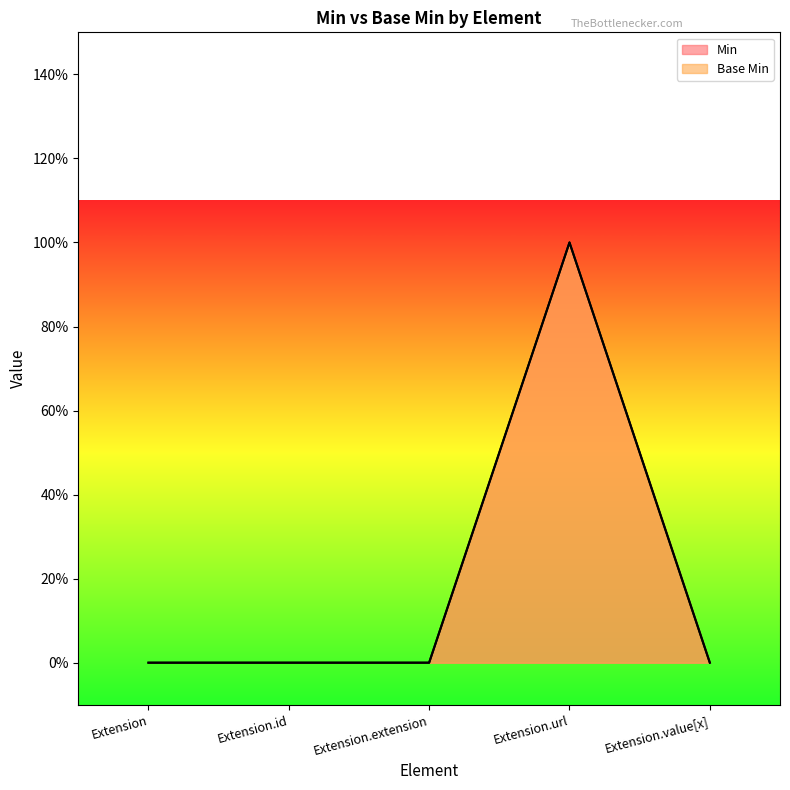

Where is Min nearest to the value 0?

Extension